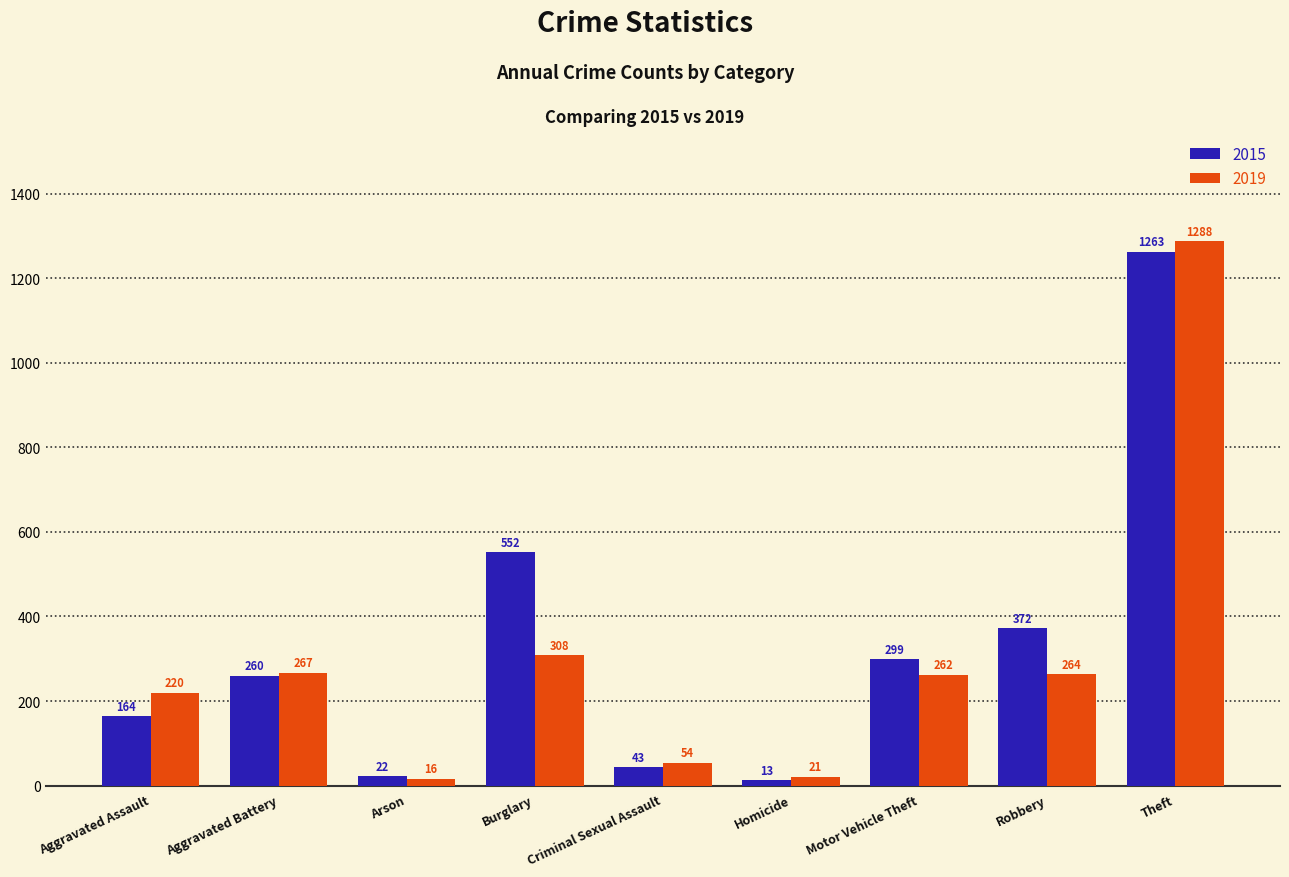

Count the number of categories in the chart.

9